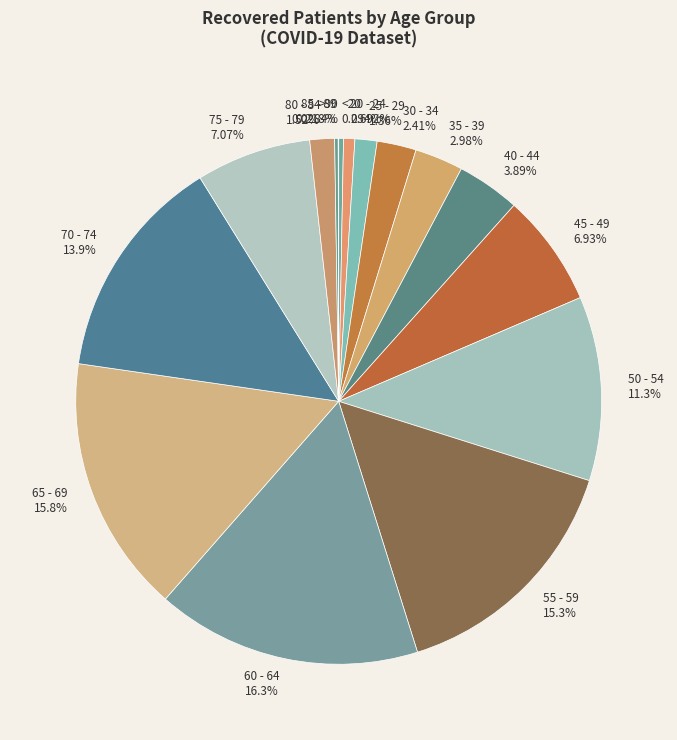

Do 70 - 74 13.9% and 20 - 24 0.692% together represent more than half of the pie?

No